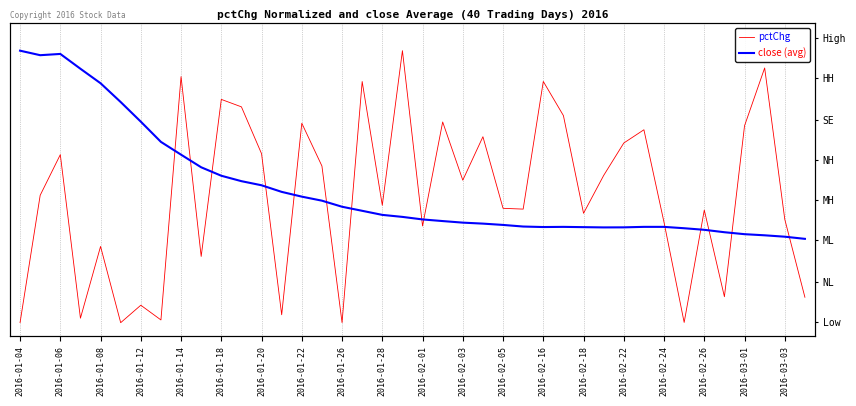

Rank the series by their average value, from highest to lowest.

close (avg), pctChg